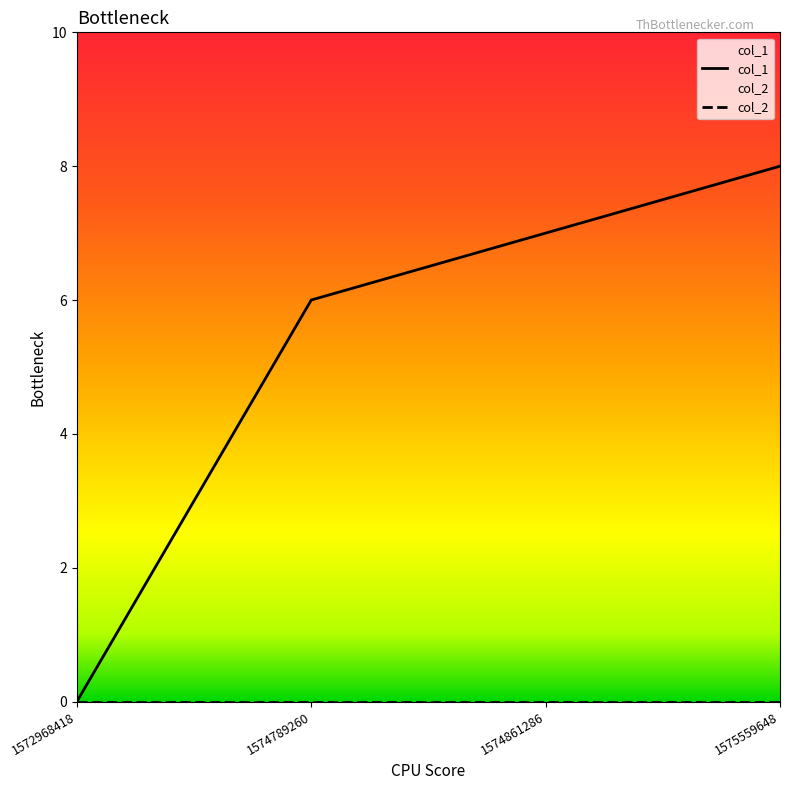

How many data points does each series have?

4